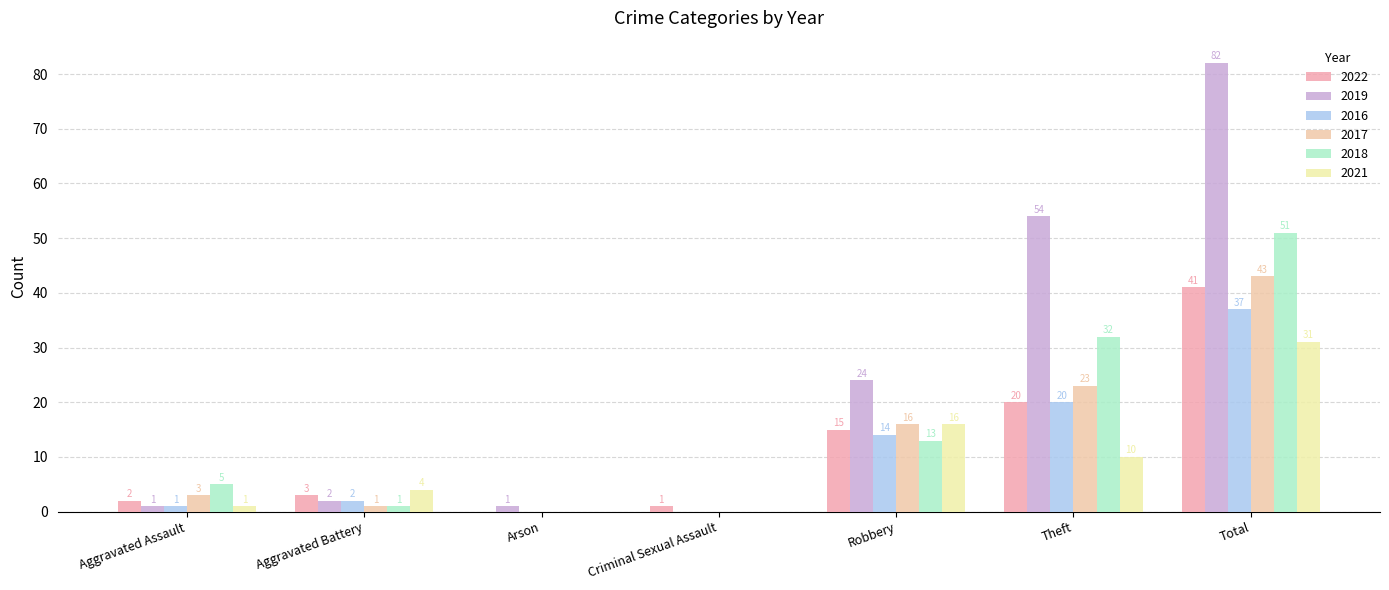

Between Theft and Aggravated Assault, which is larger?

Theft